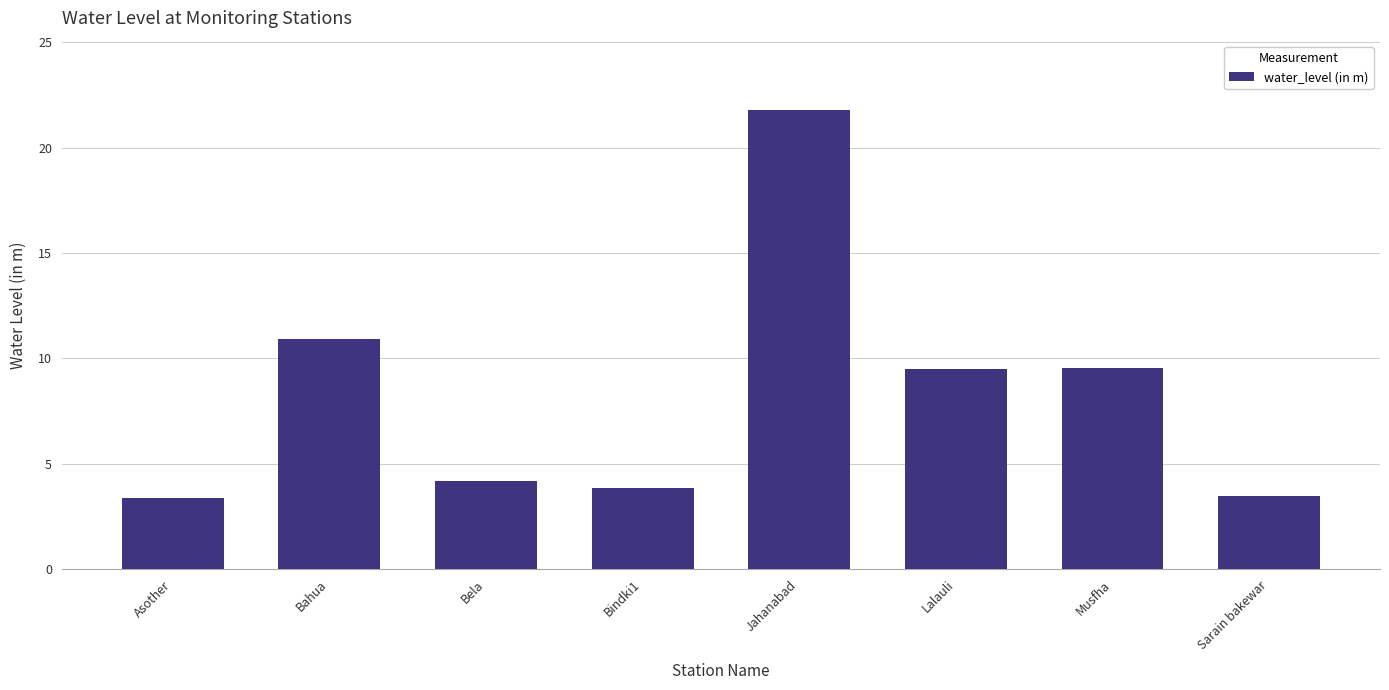

What position from the left is Bela?

3